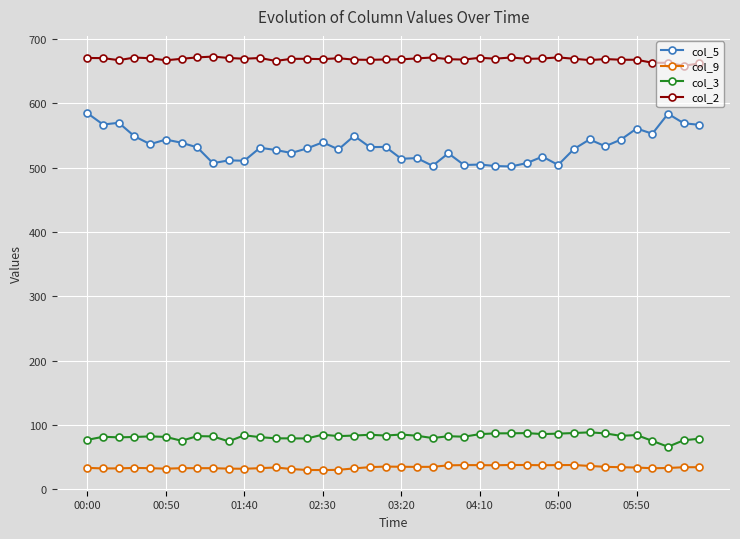

What is the value of the col_3 point at the 33rd from the left?

88.7